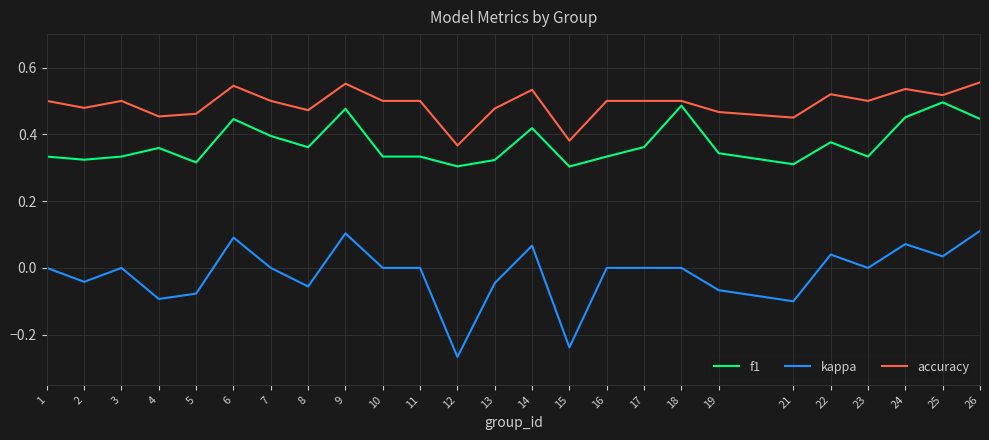

The f1 series shows 0.3 at 2. True or false?

True